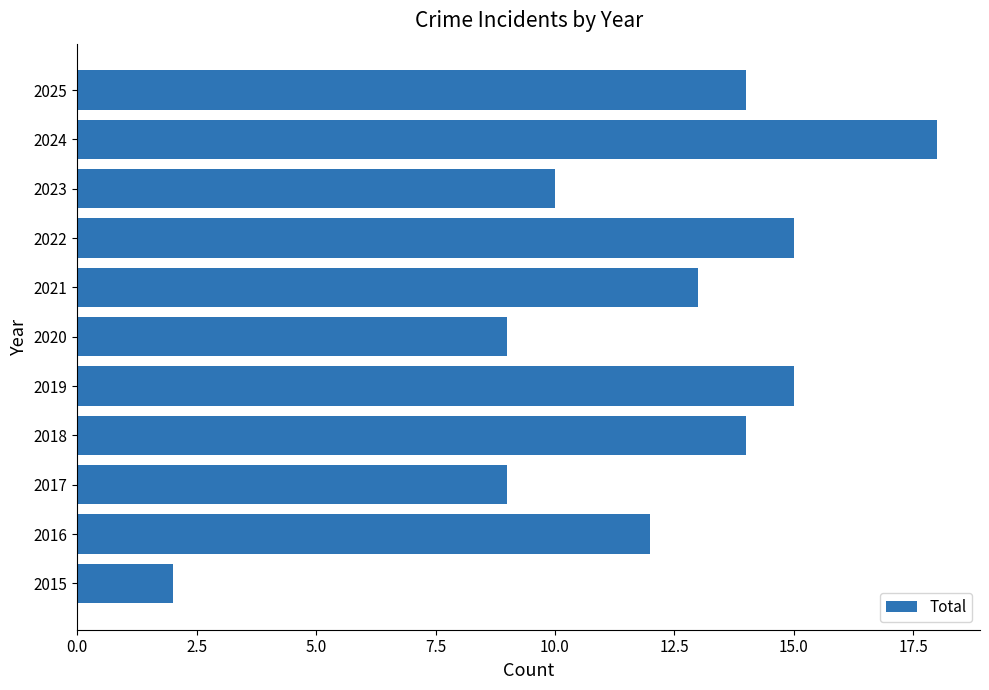

The value at 2017 is 9. True or false?

True